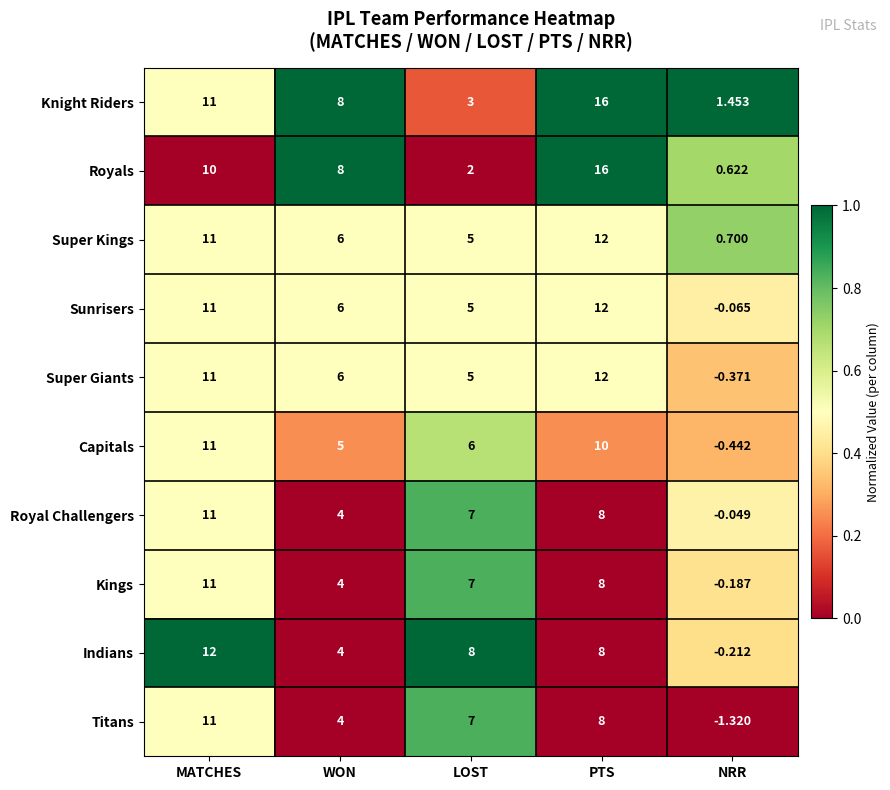

Is the value of Royal Challengers at PTS greater than the value of Knight Riders at PTS?

No